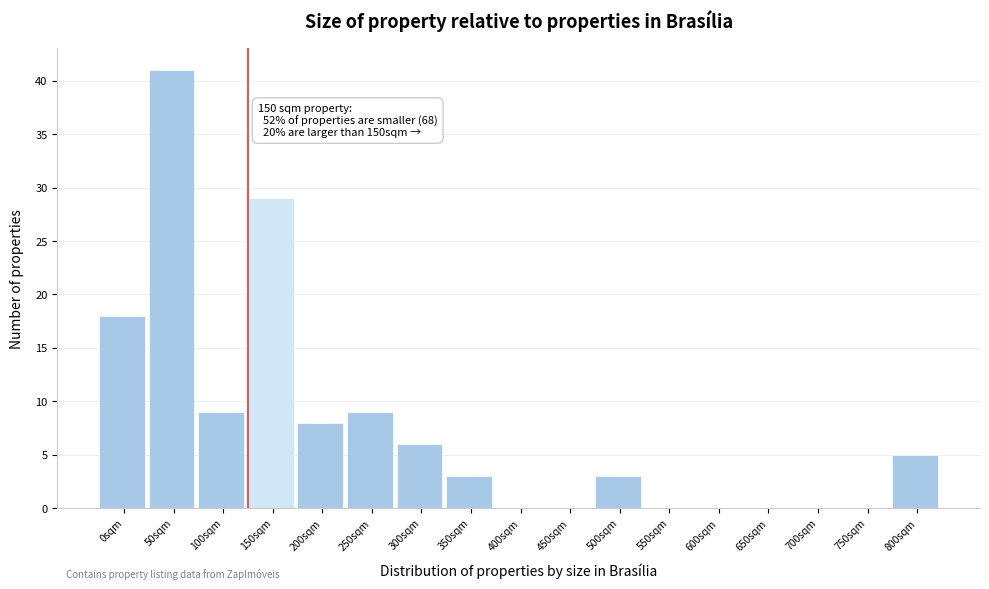

Reading left to right, transcribe all the data shown in this chart.

0sqm=18	50sqm=41	100sqm=9	150sqm=29	200sqm=8	250sqm=9	300sqm=6	350sqm=3	400sqm=0	450sqm=0	500sqm=3	550sqm=0	600sqm=0	650sqm=0	700sqm=0	750sqm=0	800sqm=5